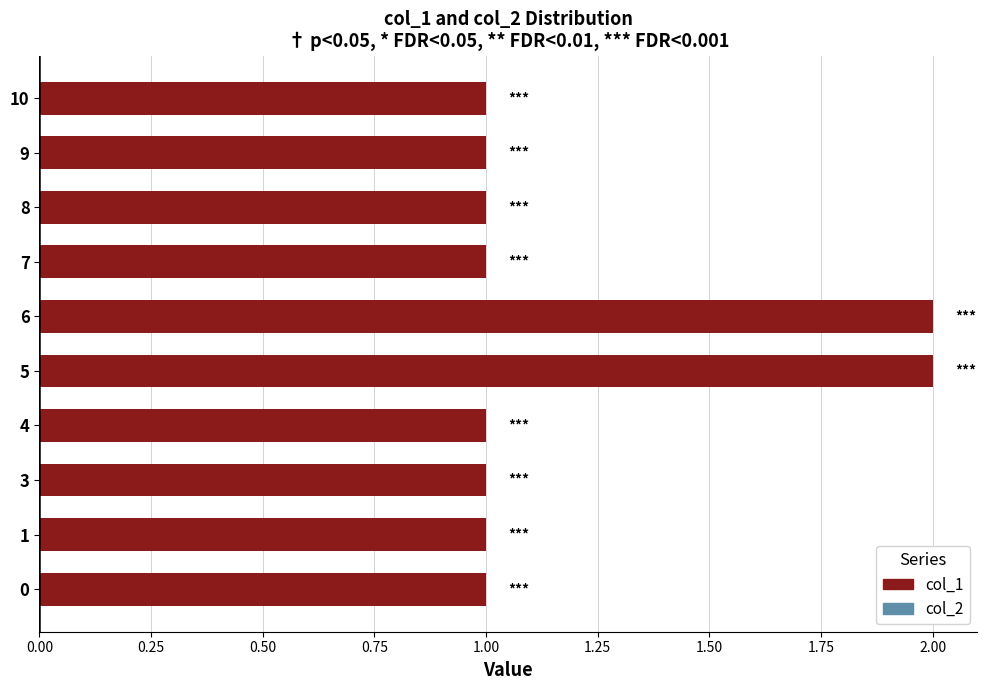

The value at 5 is 3. True or false?

False